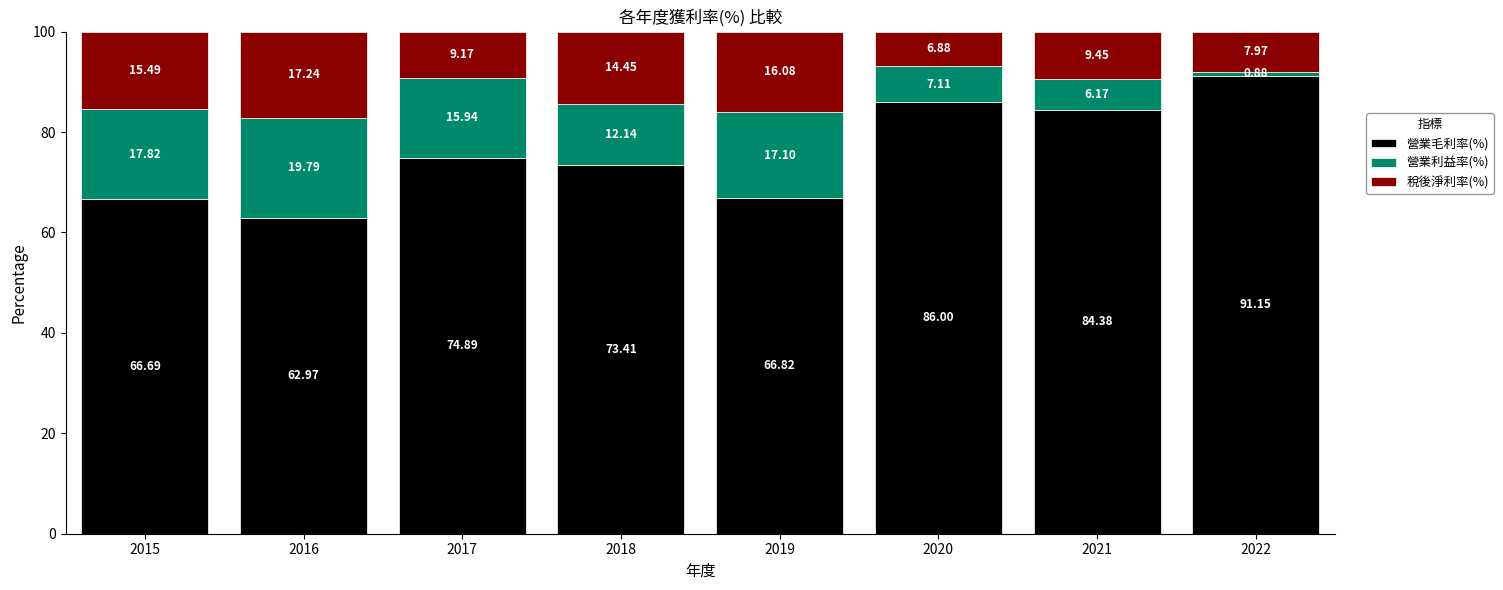

What value does the 營業毛利率(%) series have at 2017?

74.9